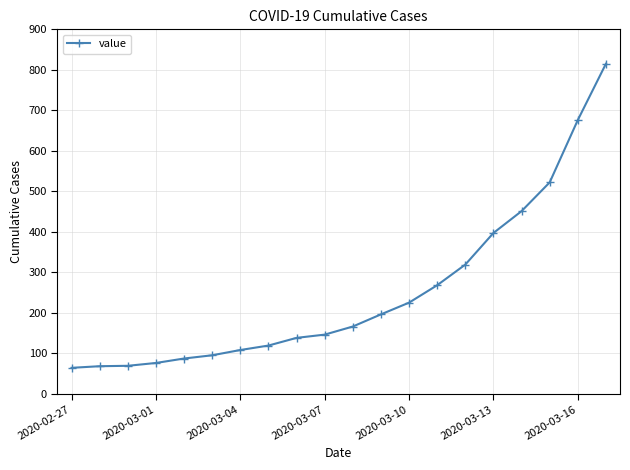

What is the maximum value shown in the chart?

815